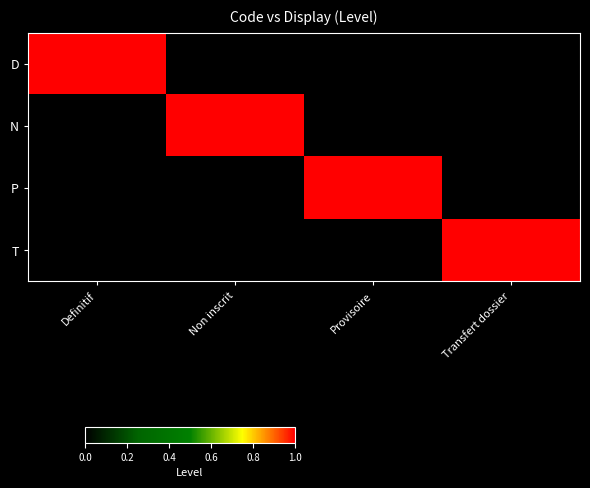

Which category has the lowest value across all series?

Non inscrit